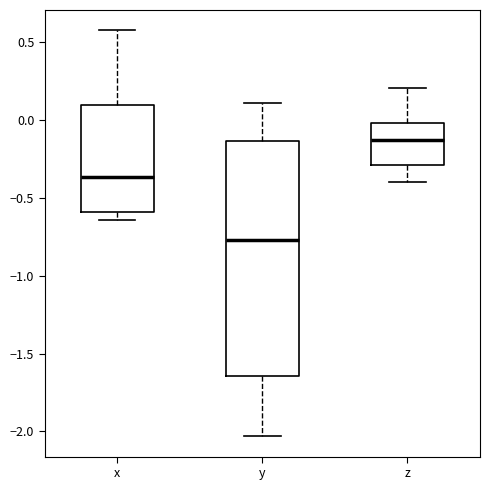

Which box has the highest median line?

z